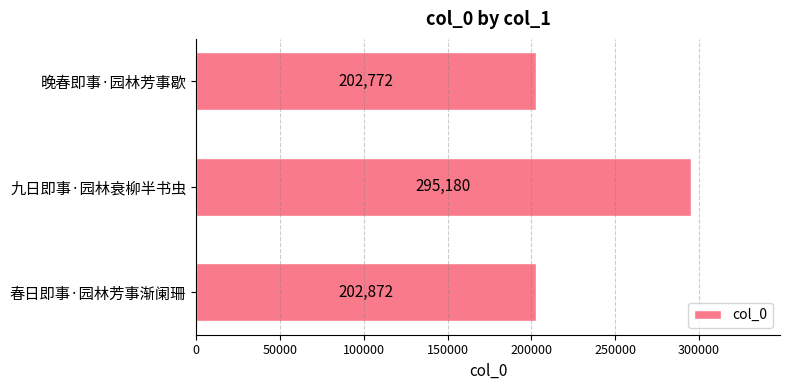

What is the minimum value shown in the chart?

202772